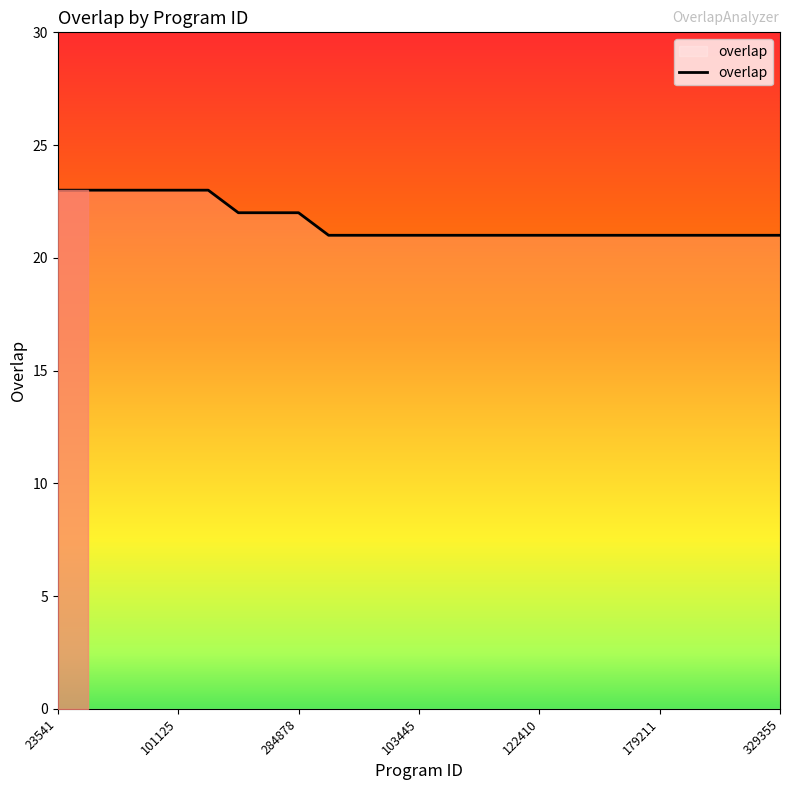

What is the difference between the maximum and minimum values?

2